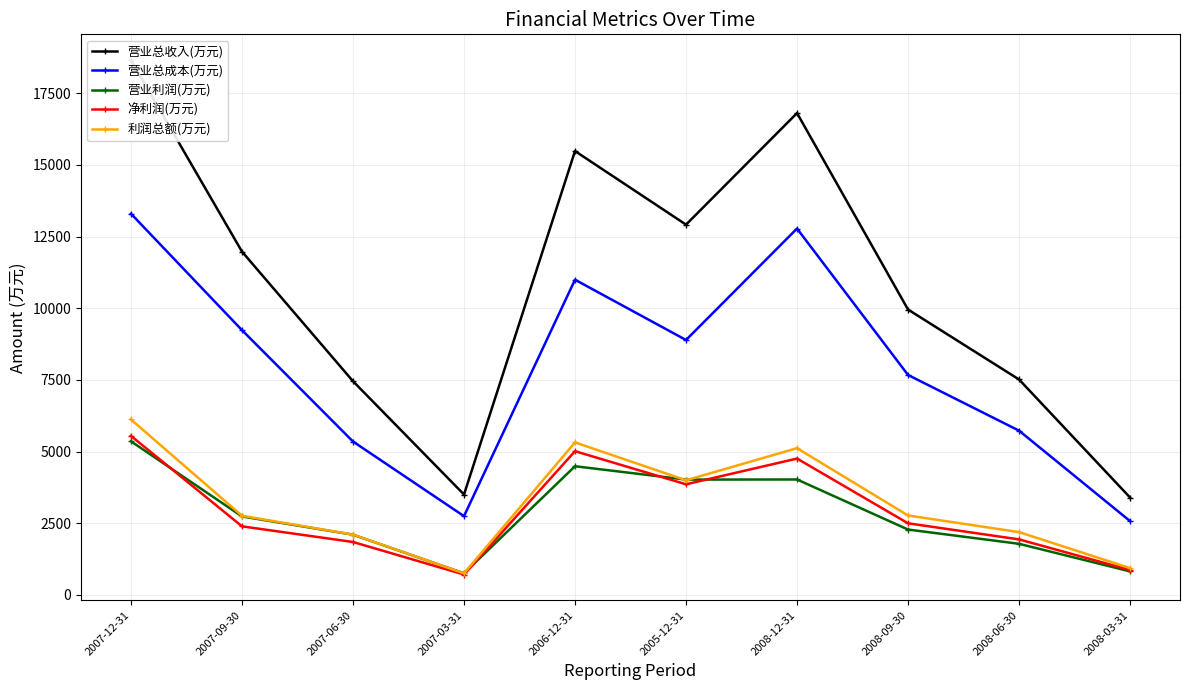

True or false: 净利润(万元) has more than 2 points higher than both neighbors.

False